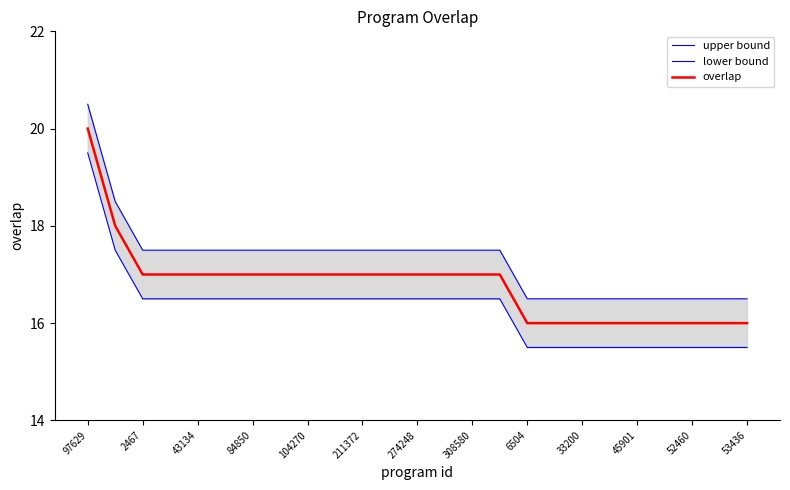

What is the difference between the highest and lowest values at 23?

1.0